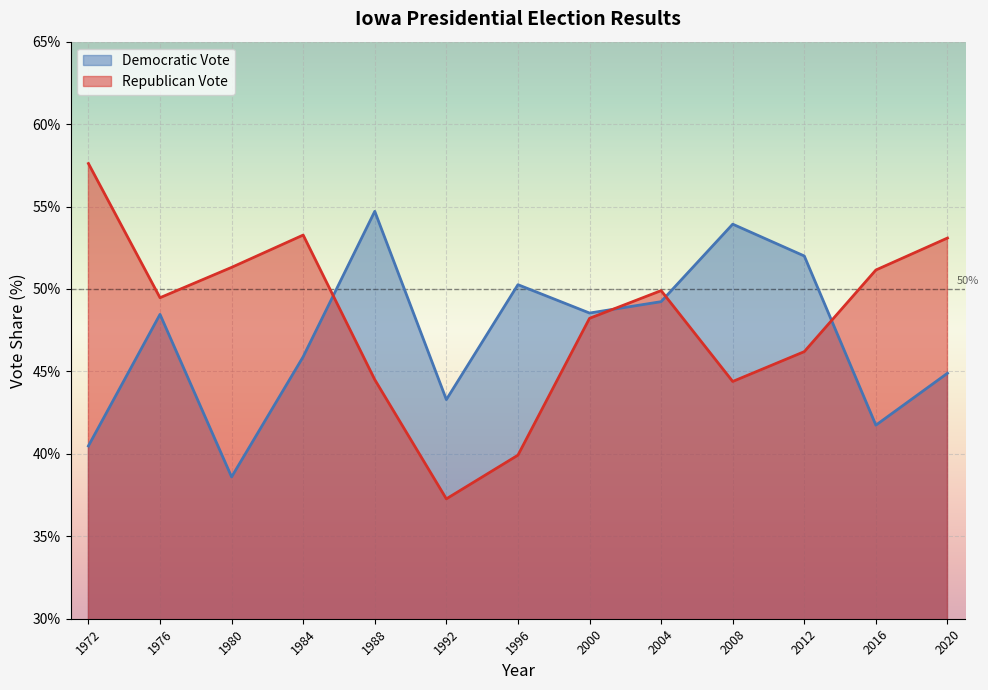

What is the difference between the second highest and second lowest values in the Democratic Vote series?

13.5